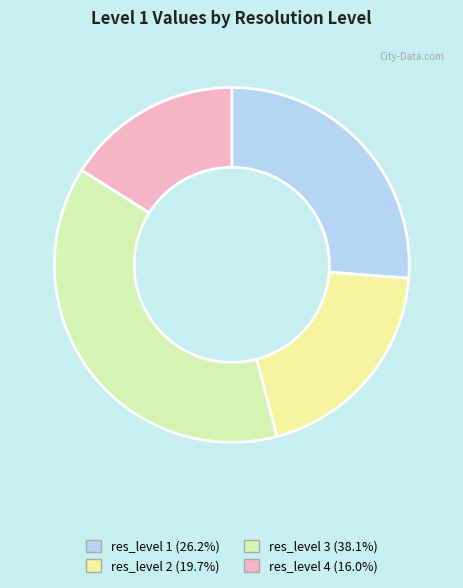

What is the total percentage of res_level 3 and res_level 1?

64.3%